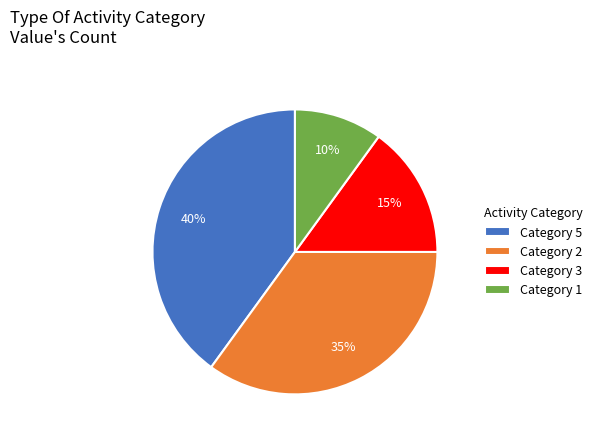

To the nearest percent, what portion does Category 5 represent?

40%